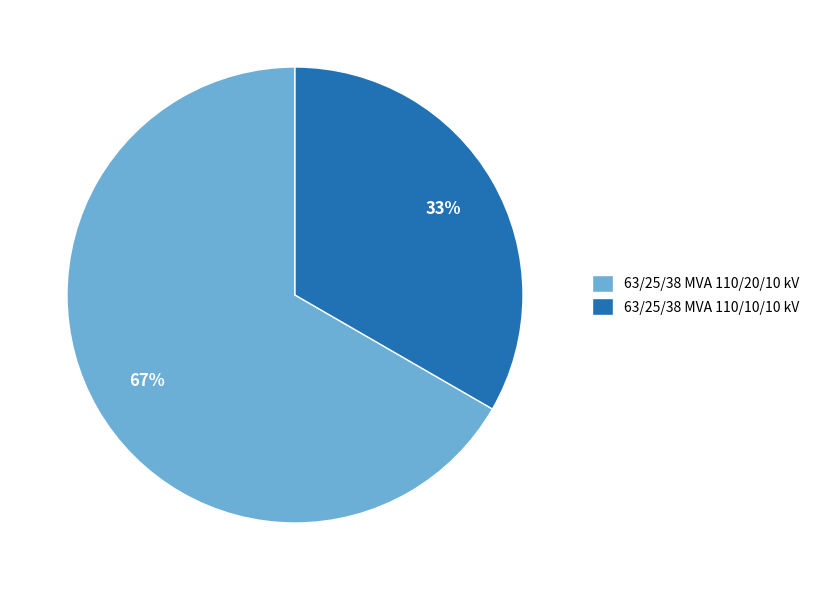

Do 63/25/38 MVA 110/10/10 kV and 63/25/38 MVA 110/20/10 kV together represent more than half of the pie?

Yes